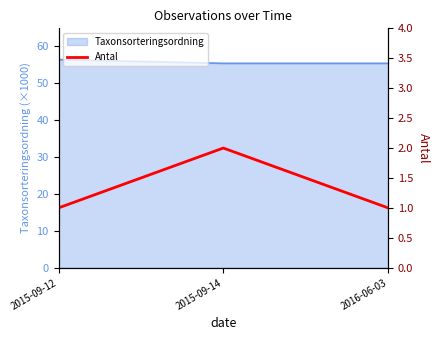

Where is the data nearest to the value 1?

2015-09-12